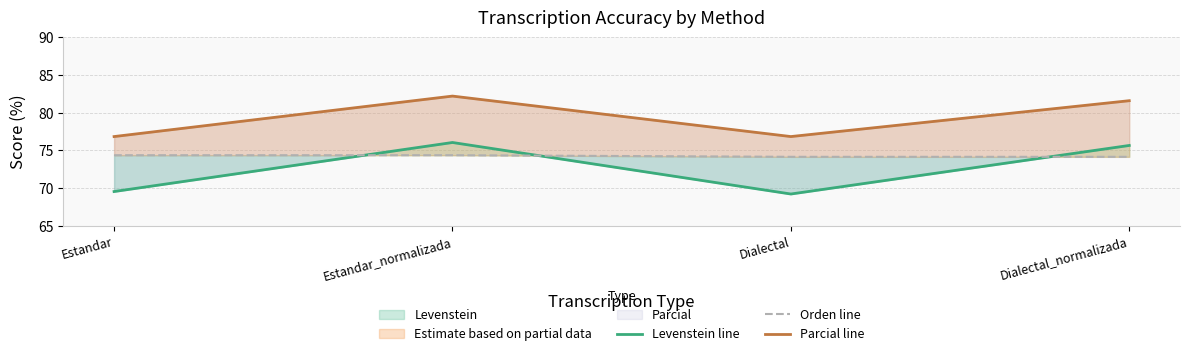

The value of Levenstein line at Dialectal is 69.2. True or false?

True